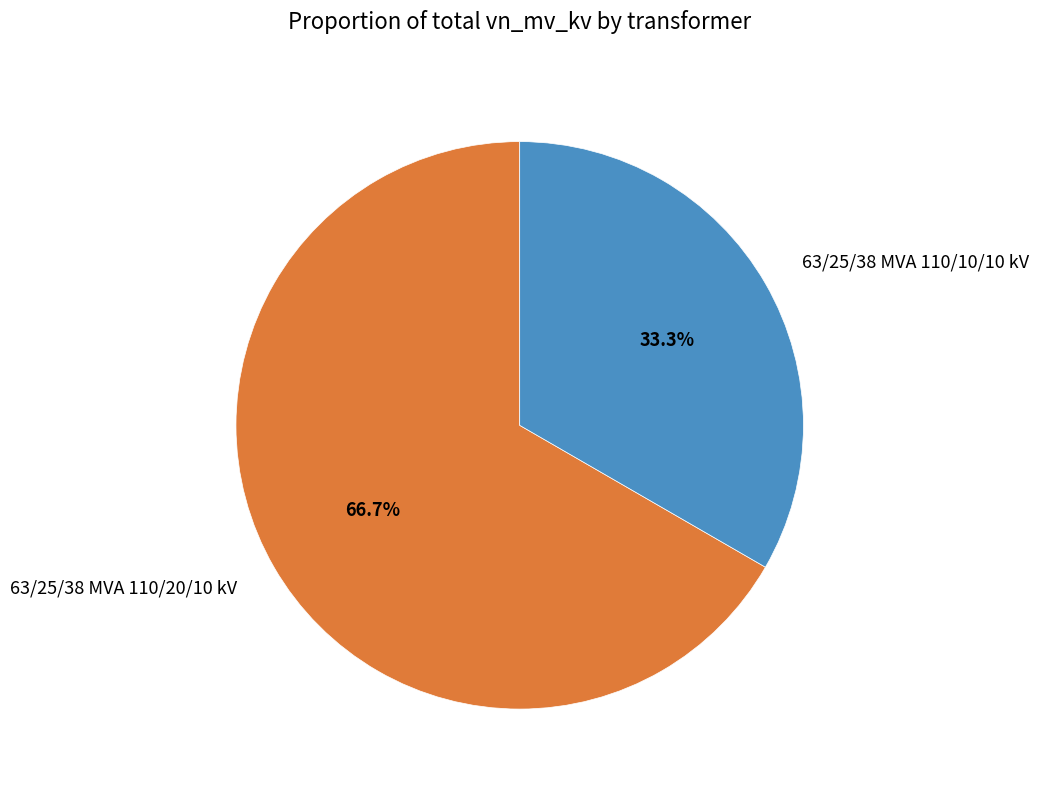

What is the largest slice in the pie chart?

63/25/38 MVA 110/20/10 kV